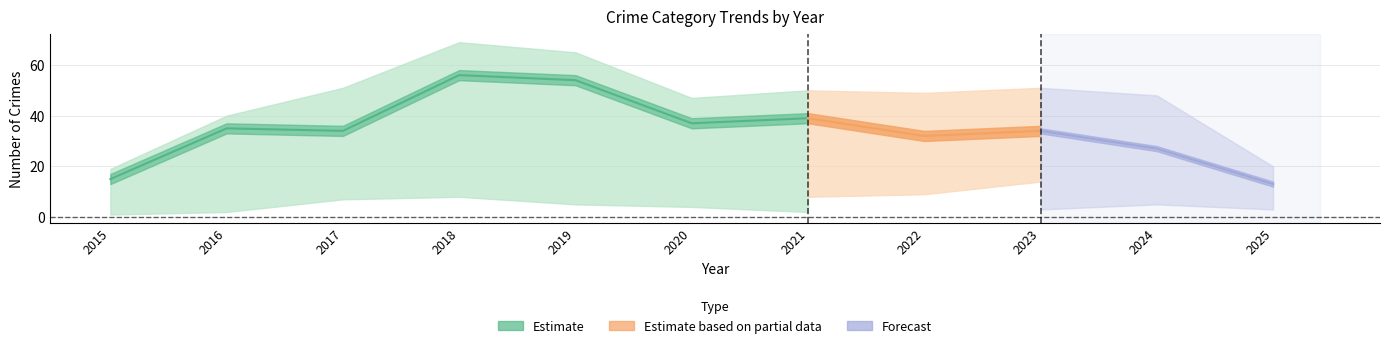

Is this an area chart (filled region under the line)?

No